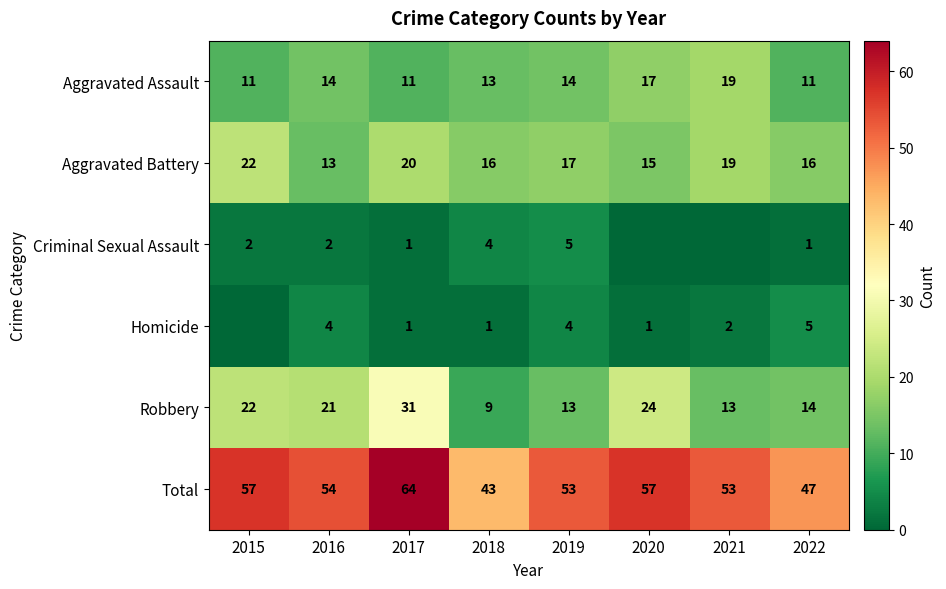

What is the sum of the Aggravated Assault values at 2017 and 2022?

22